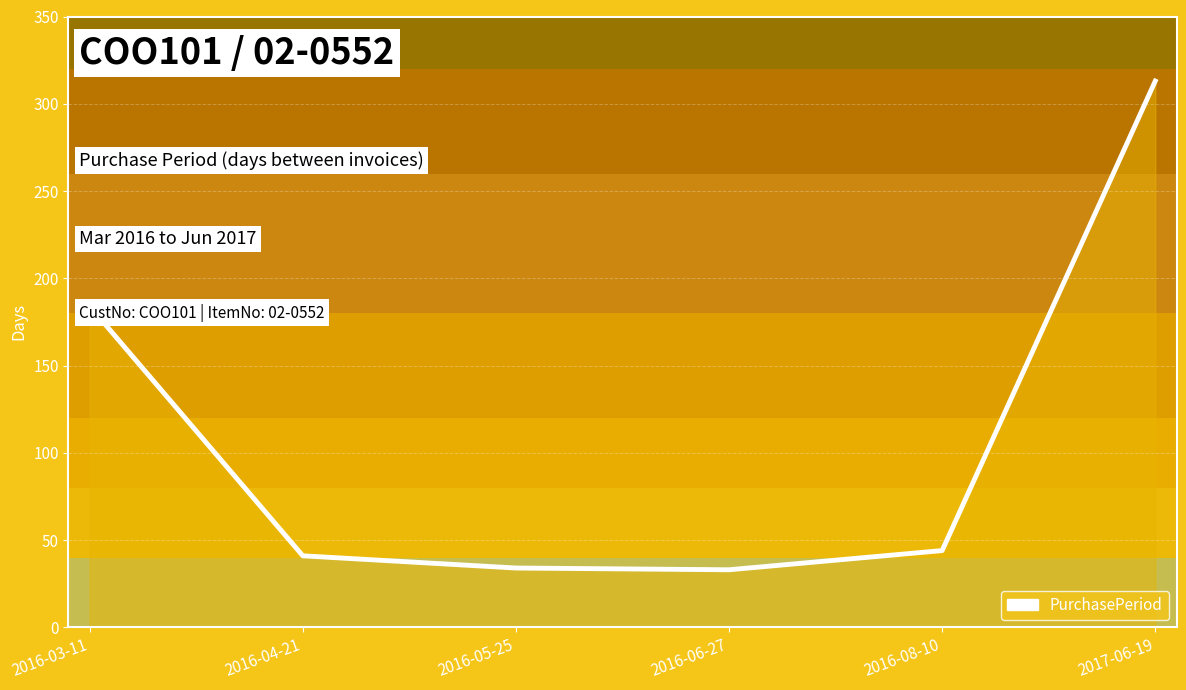

Which category has the highest value across all series?

2017-06-19